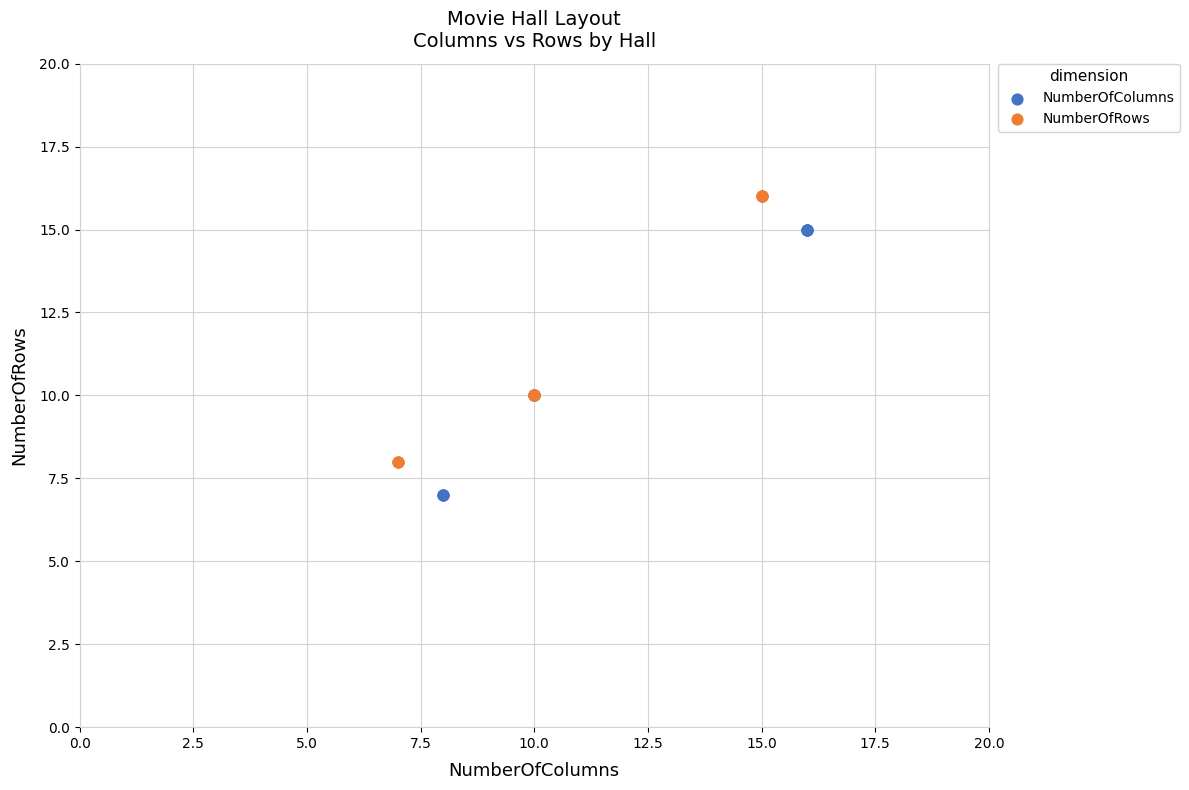

Which series reaches the minimum Y coordinate?

NumberOfColumns